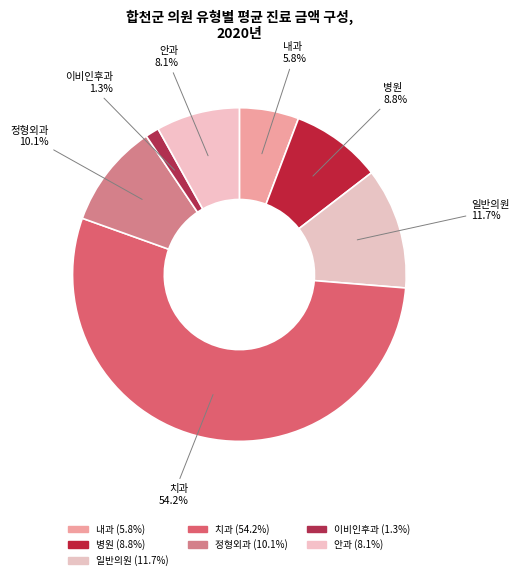

How many segments does this pie chart have?

7